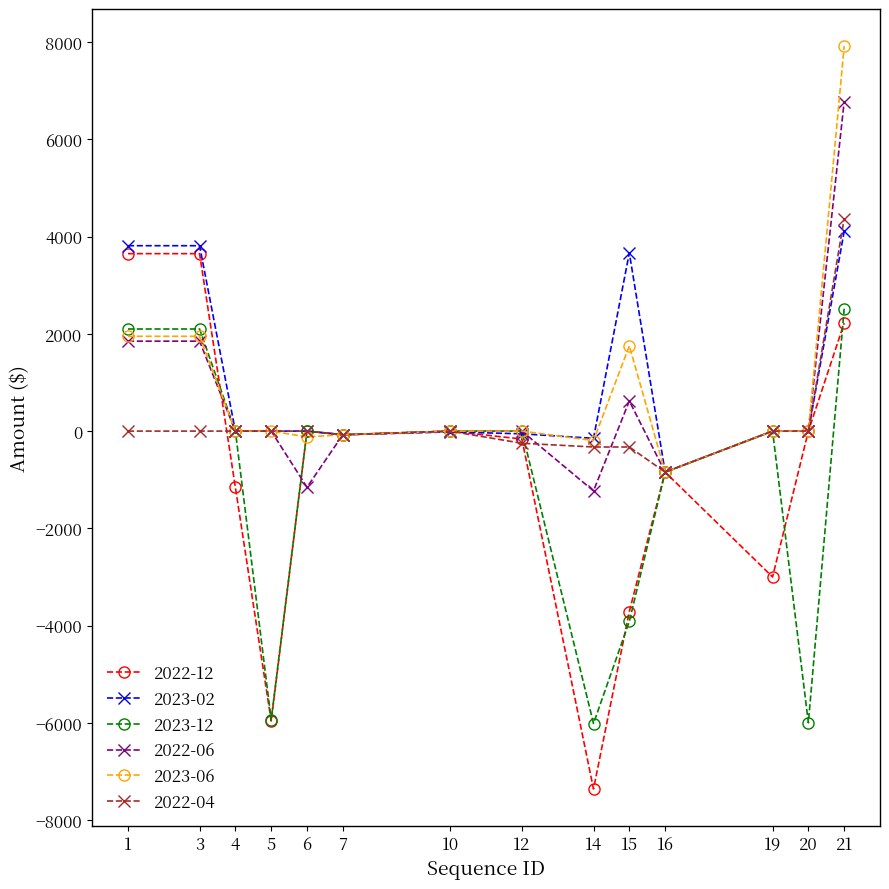

Which series has the largest range (max minus min)?

2022-12